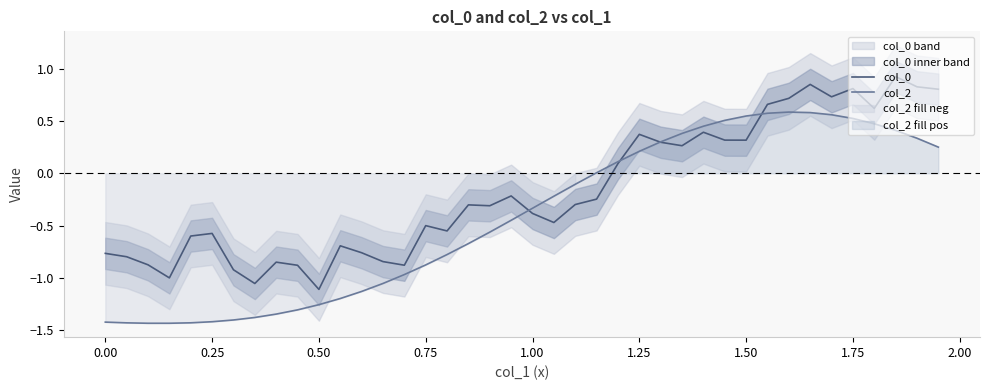

Rank the series by their maximum value, from highest to lowest.

col_0, col_2